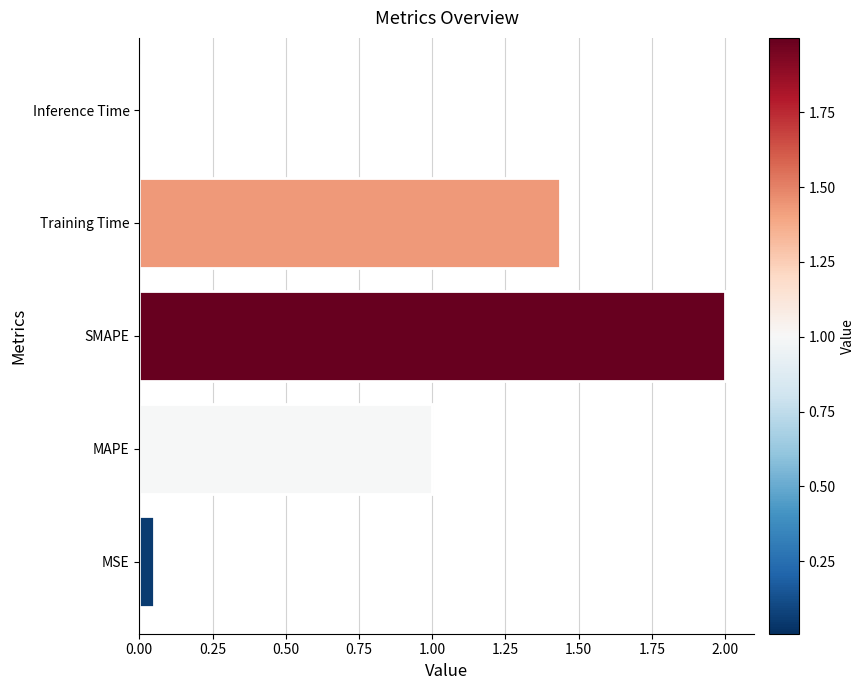

List the labels in order of value, smallest first.

Inference Time, MSE, MAPE, Training Time, SMAPE